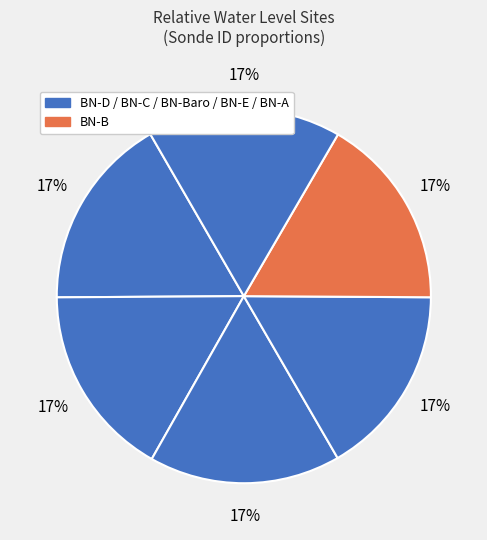

Count the number of slices in the pie.

6